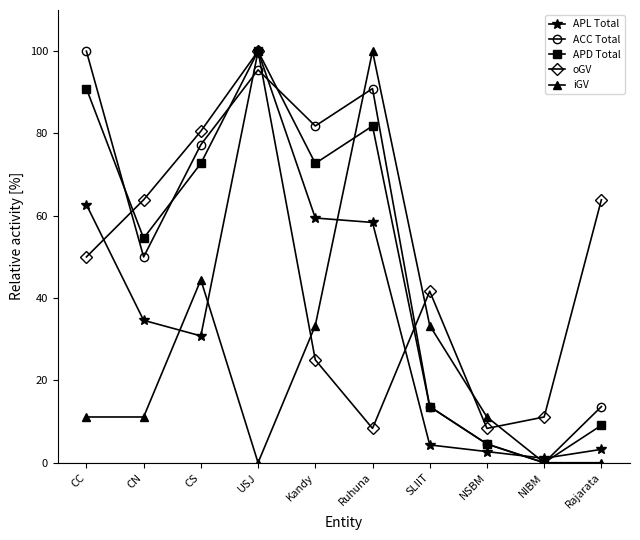

At how many categories does at least one series exceed 47?

7